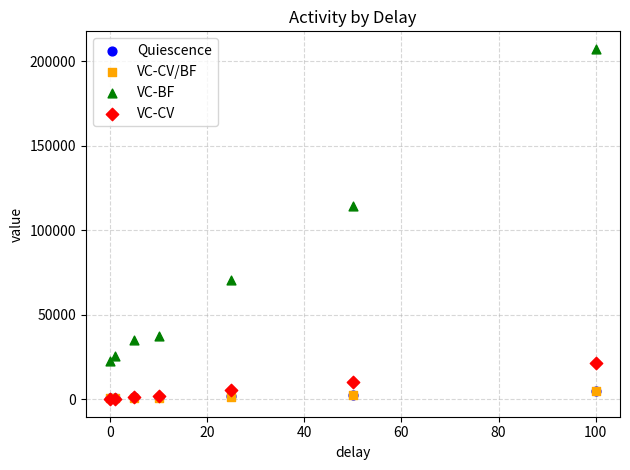

What are all the series names shown in the legend?

Quiescence, VC-CV/BF, VC-BF, VC-CV